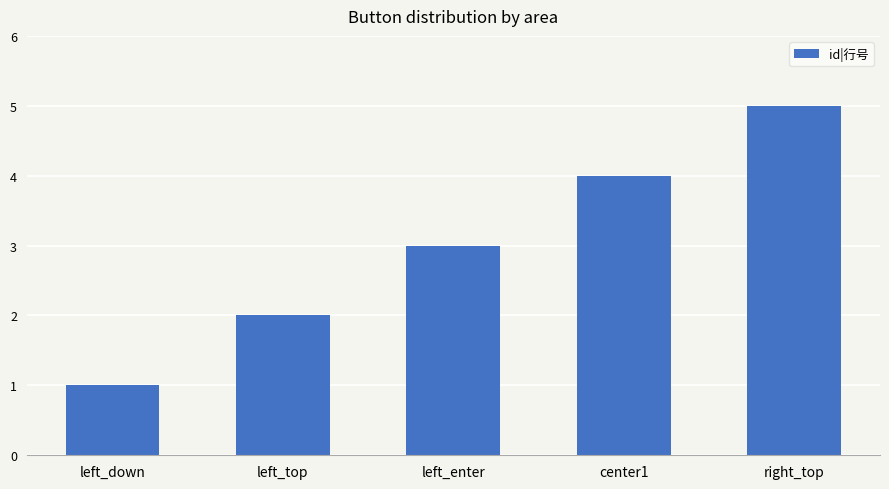

List the labels in order of value, smallest first.

left_down, left_top, left_enter, center1, right_top